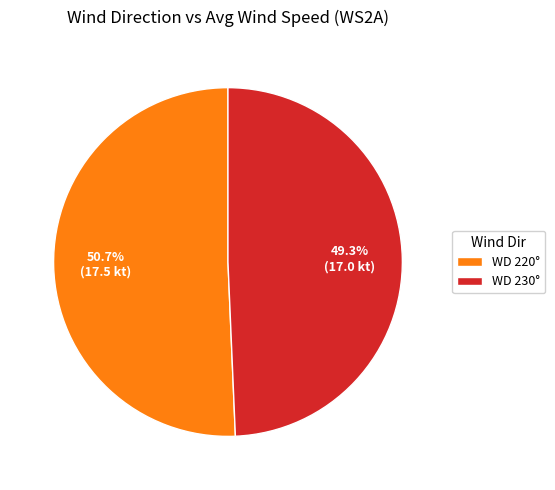

Which slice represents more than half of the pie?

WD 220°